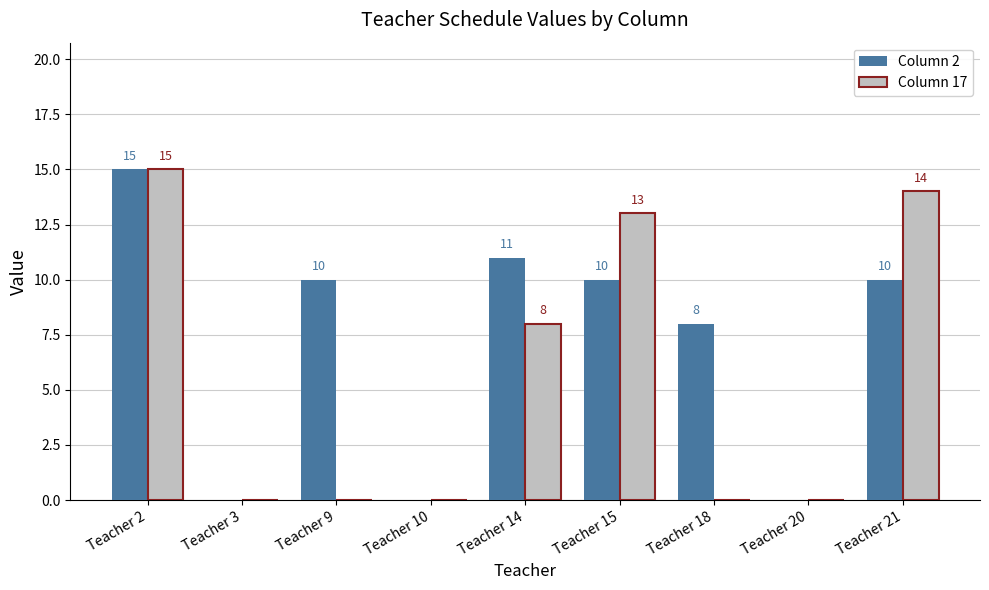

Which category has the highest value across all series?

Teacher 2